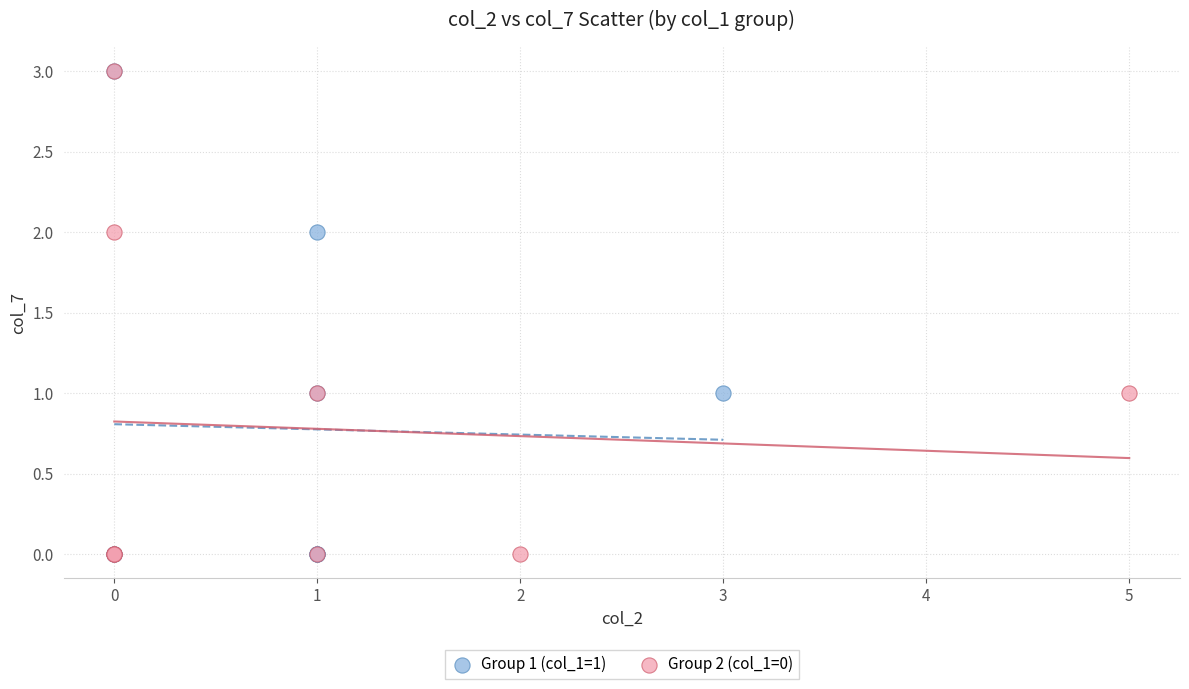

What are all the series names shown in the legend?

Group 1 (col_1=1), Group 2 (col_1=0)